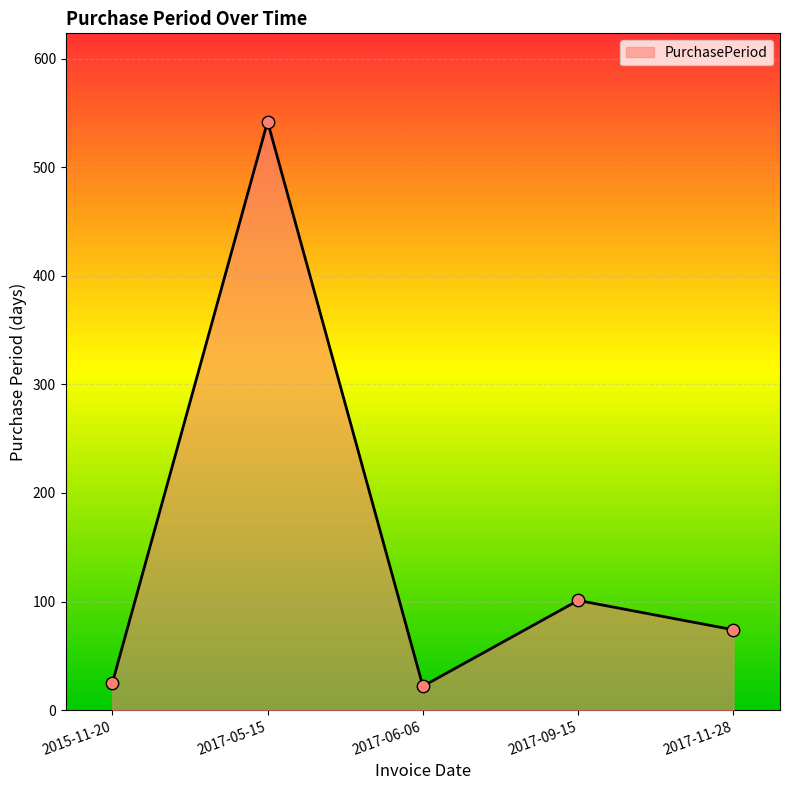

Which has a higher value, 2017-05-15 or 2017-09-15?

2017-05-15